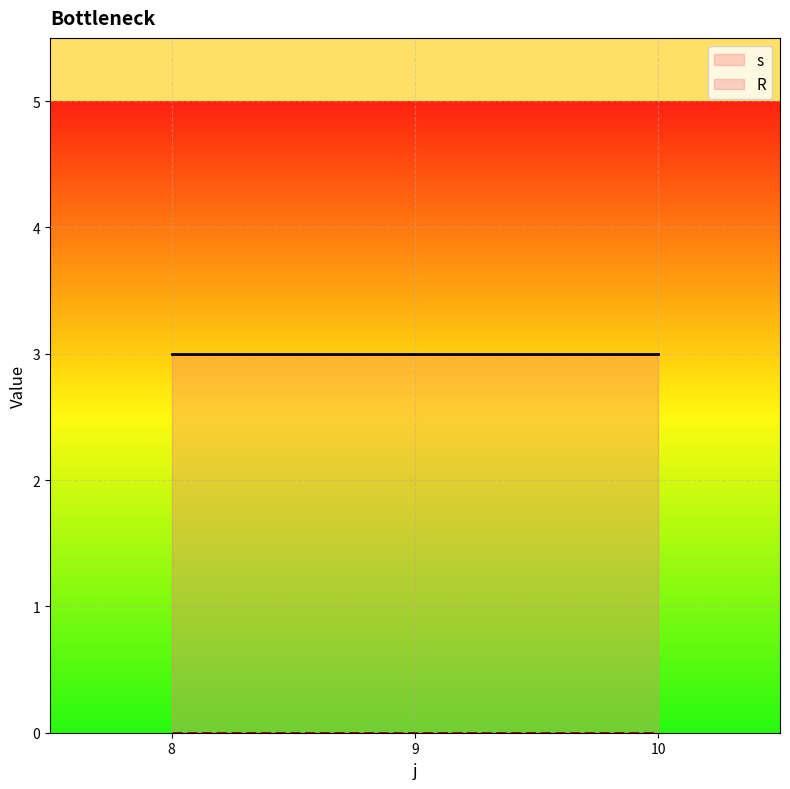

Count the number of data series in this chart.

2